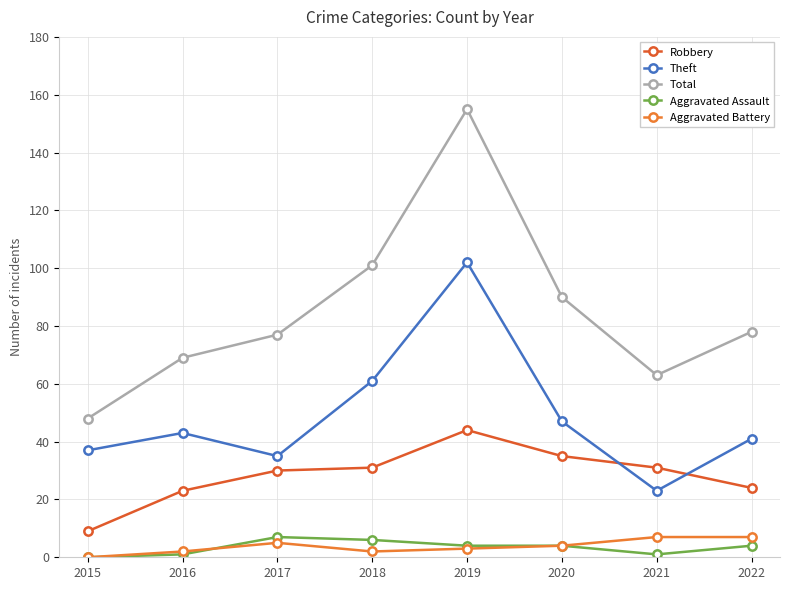

What is the total value across all series at 2022?

154